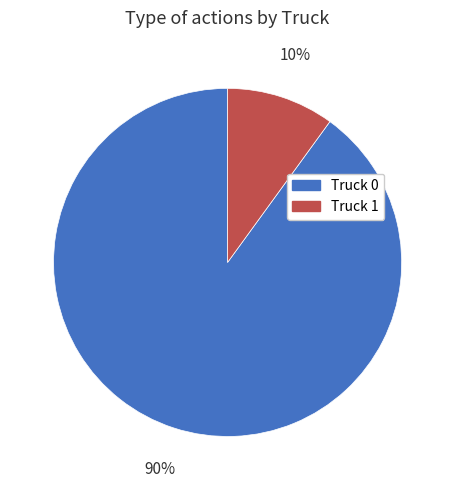

Which slice is the largest?

Truck 0